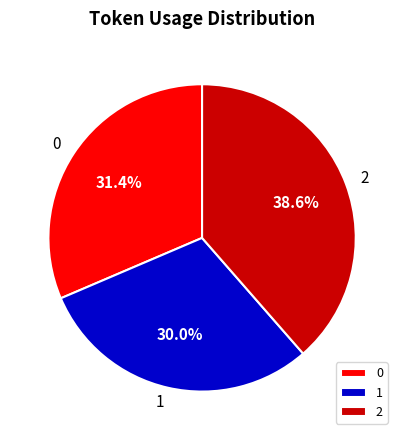

What is the ratio of the value at 2 to the value at 1?

1.3